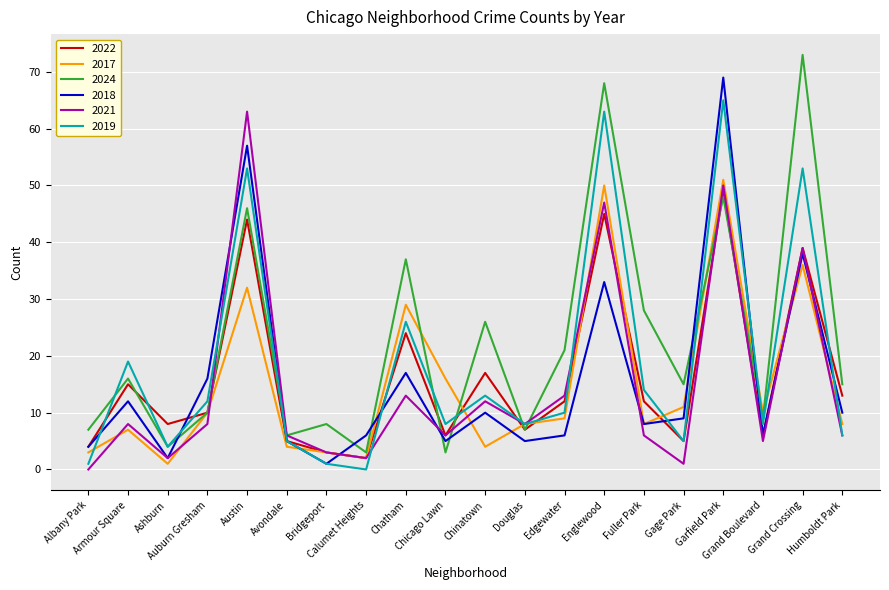

True or false: 2024 has more than 0 interior local peaks.

True